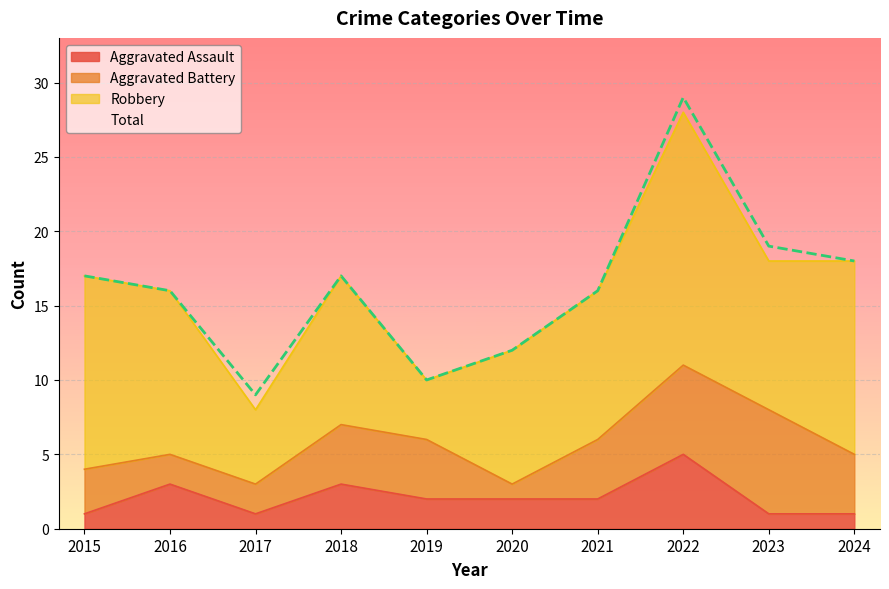

What is the difference between the Aggravated Assault values at 2017 and 2021?

1